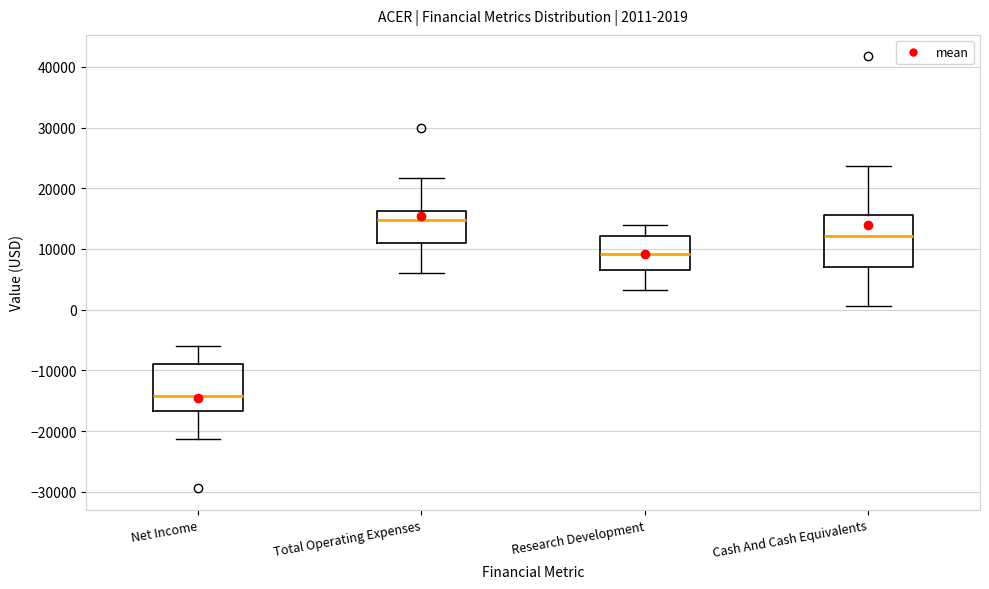

Which box has the lowest median line?

Net Income